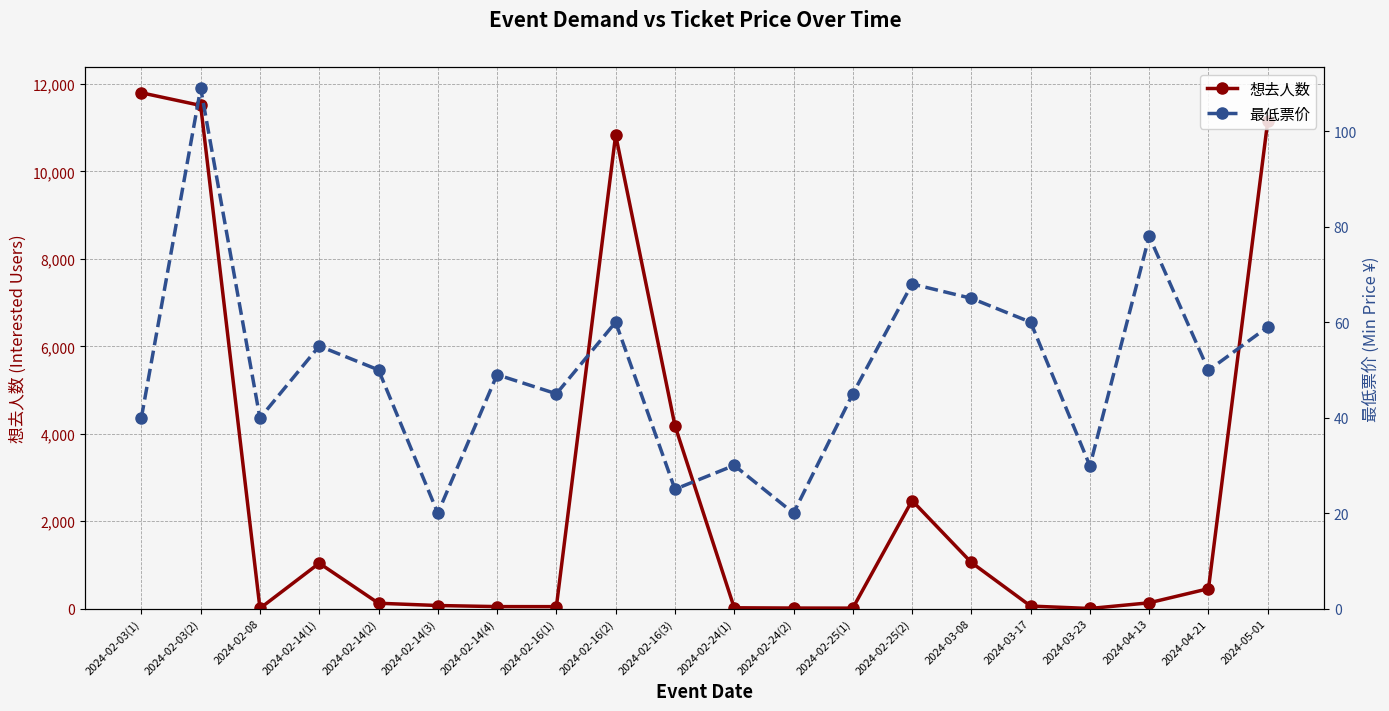

Rank the series by their maximum value, from highest to lowest.

想去人数, 最低票价